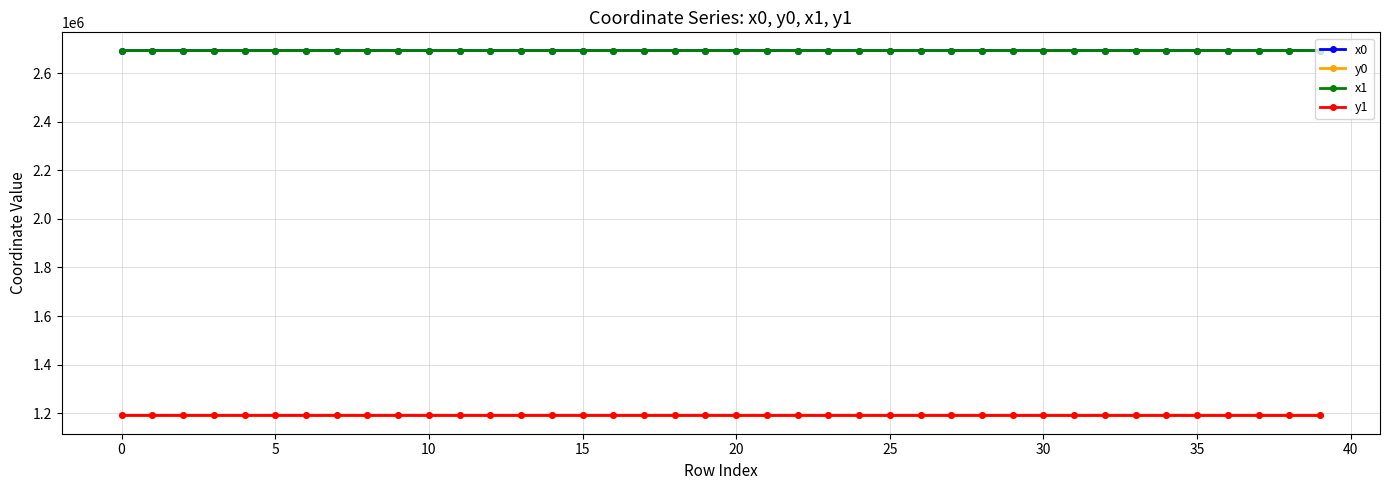

True or false: y1 has more than 2 interior local peaks.

True